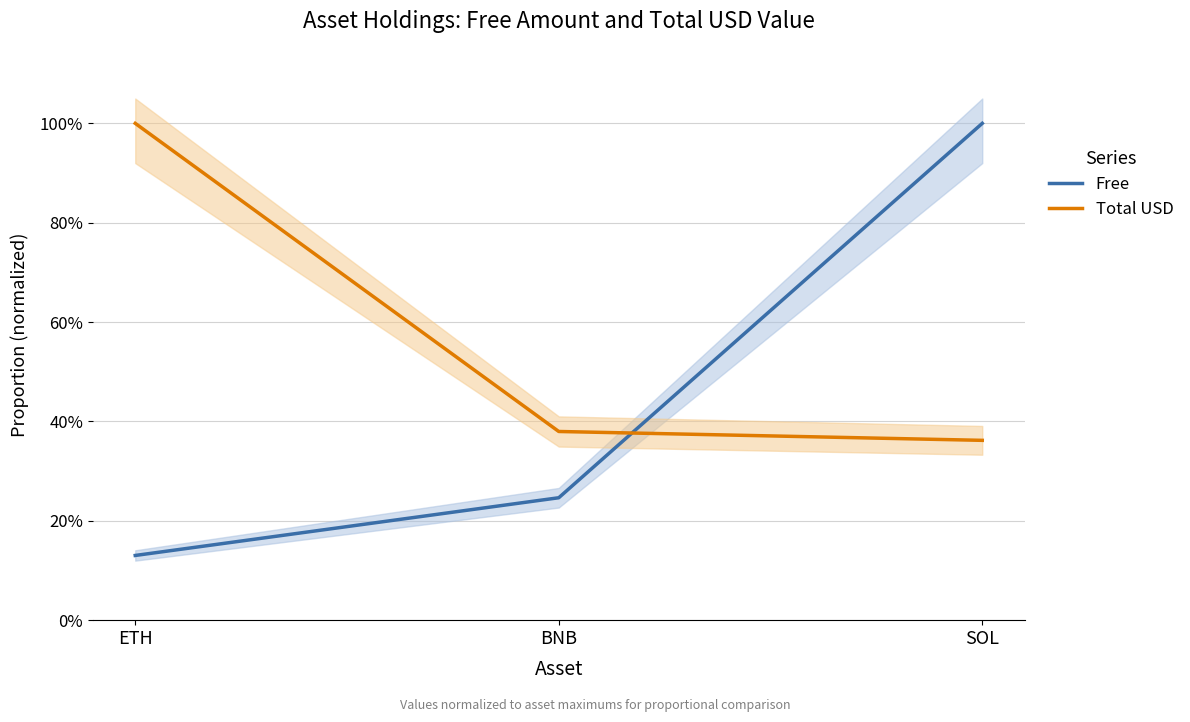

Is the value of Total USD at ETH greater than the value of Free at ETH?

Yes